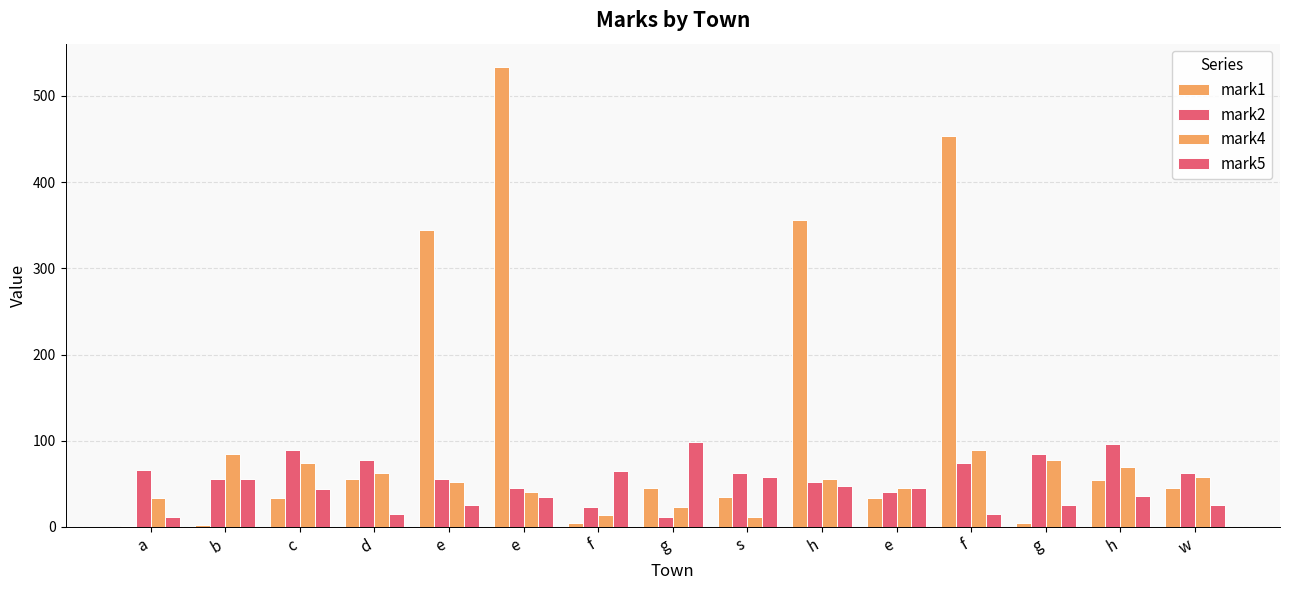

Are the bars grouped side by side (vs. stacked)?

Yes